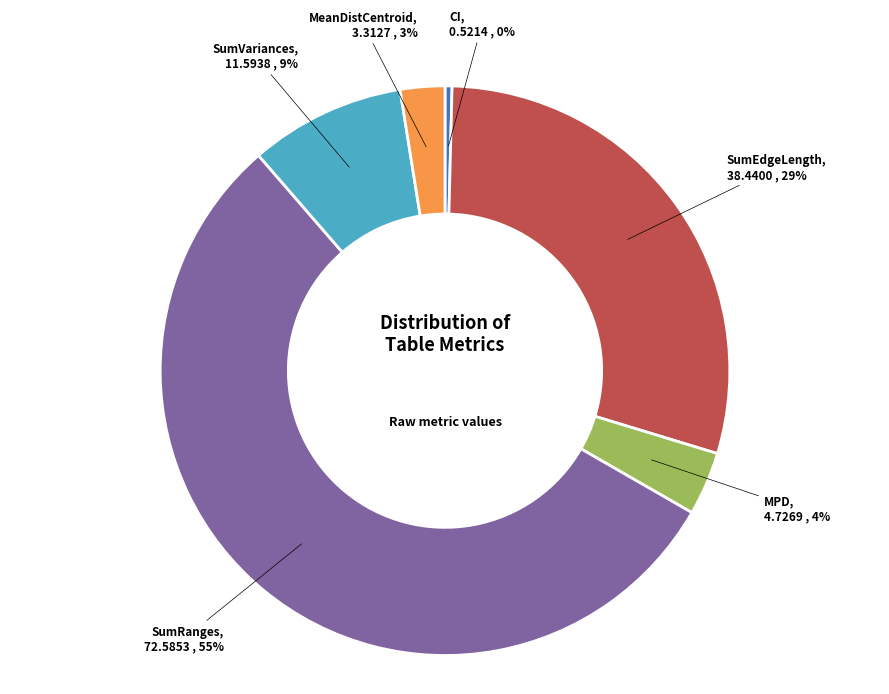

Is MeanDistCentroid the majority of the pie?

No